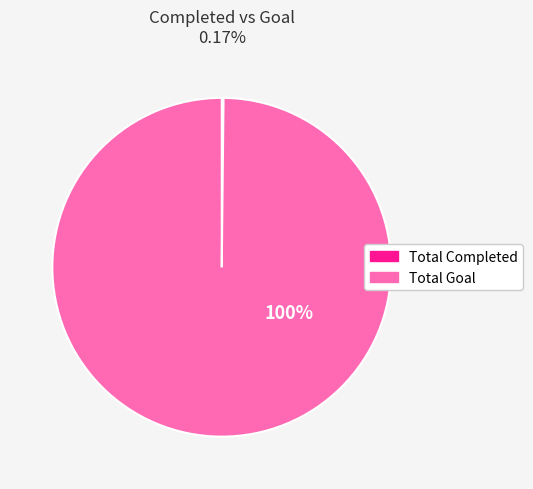

The Total Goal slice represents 100% of the pie. True or false?

True